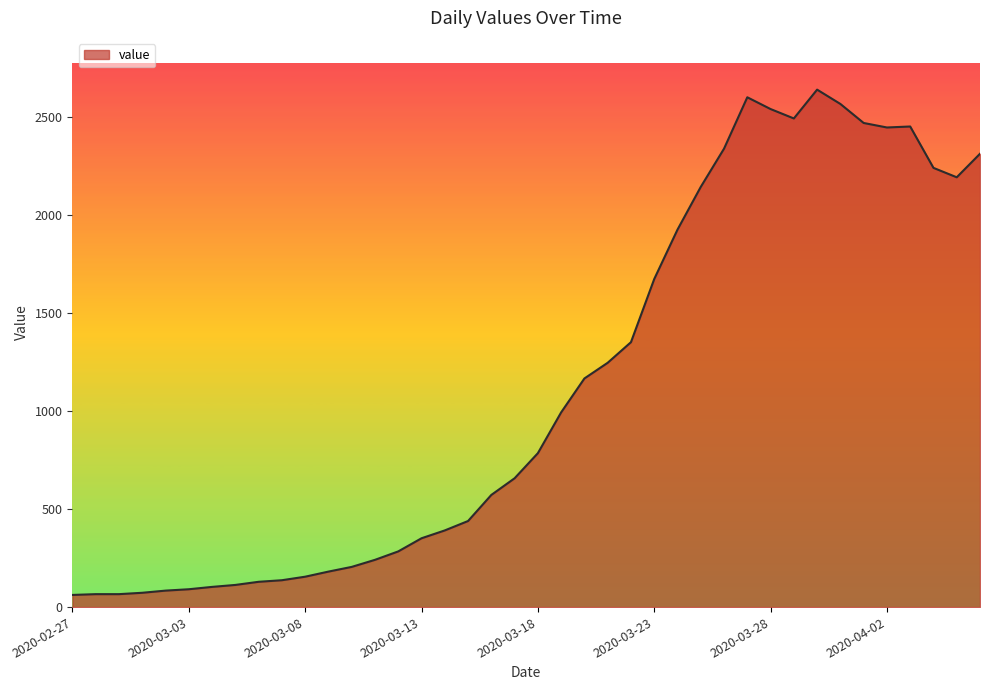

What is the maximum value shown in the chart?

2639